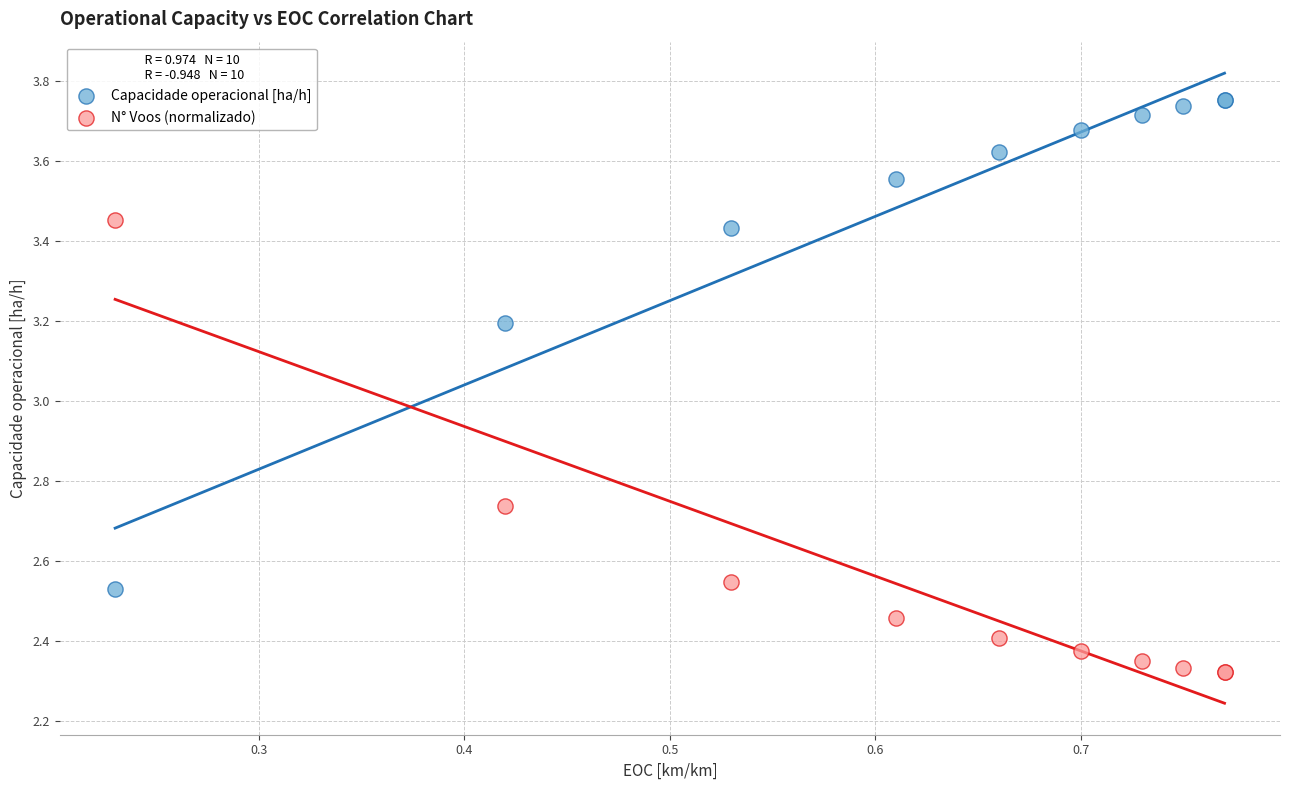

Which series contains the highest Y value?

Capacidade operacional [ha/h]